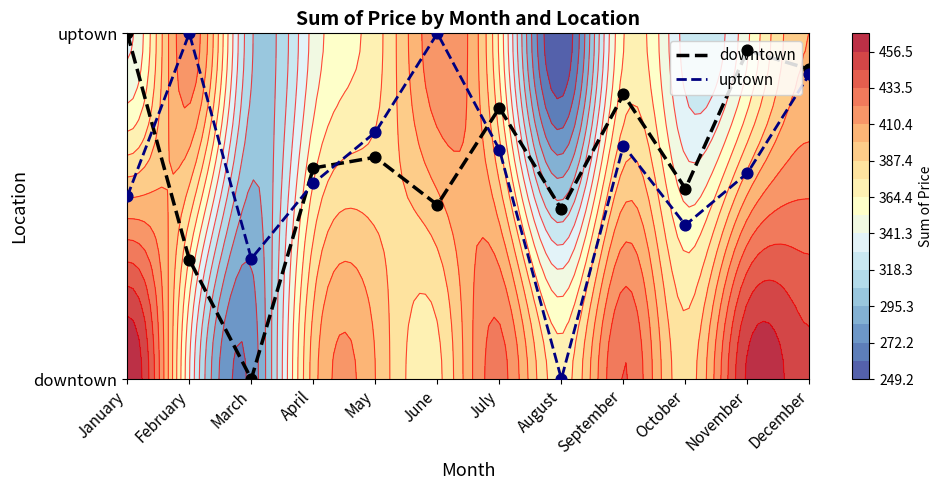

How many values in downtown are above zero?

11